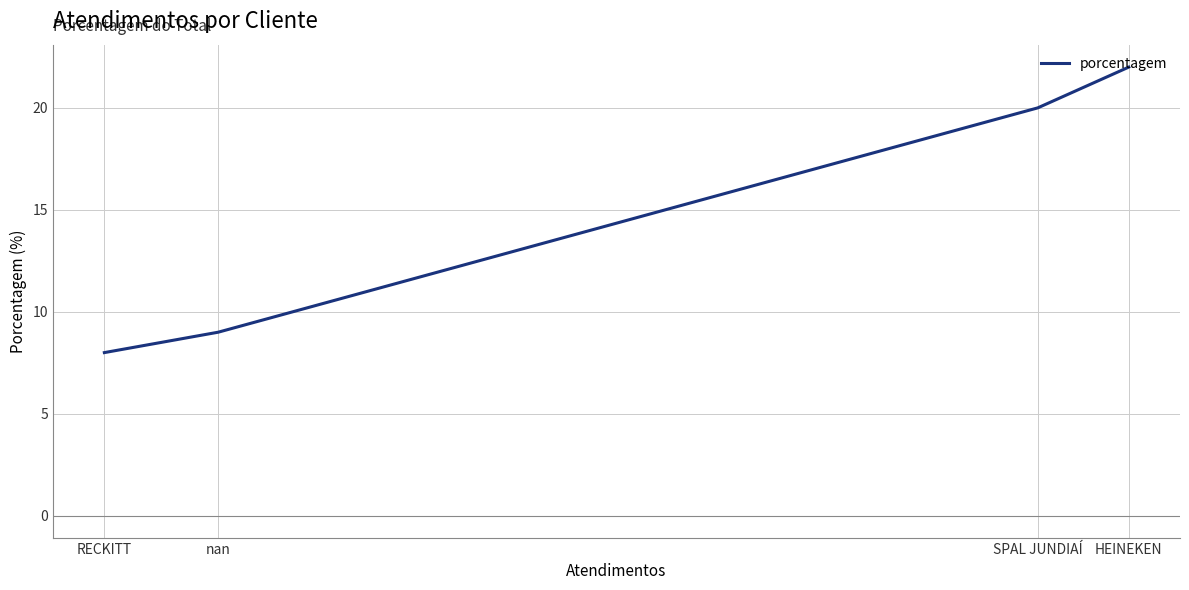

What is the difference between the maximum and minimum values?

14